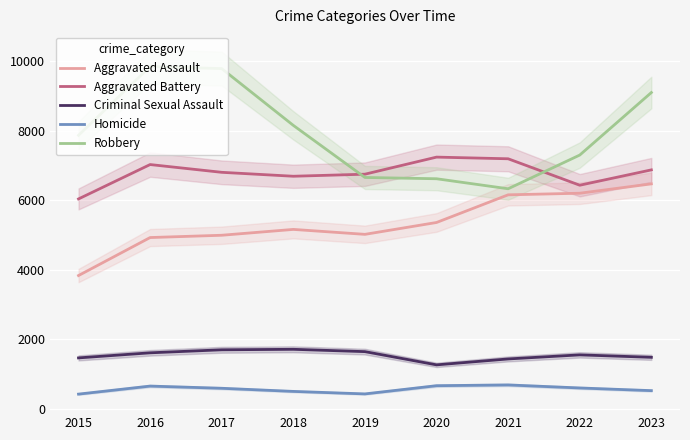

What is the sum of all Homicide values?

5136